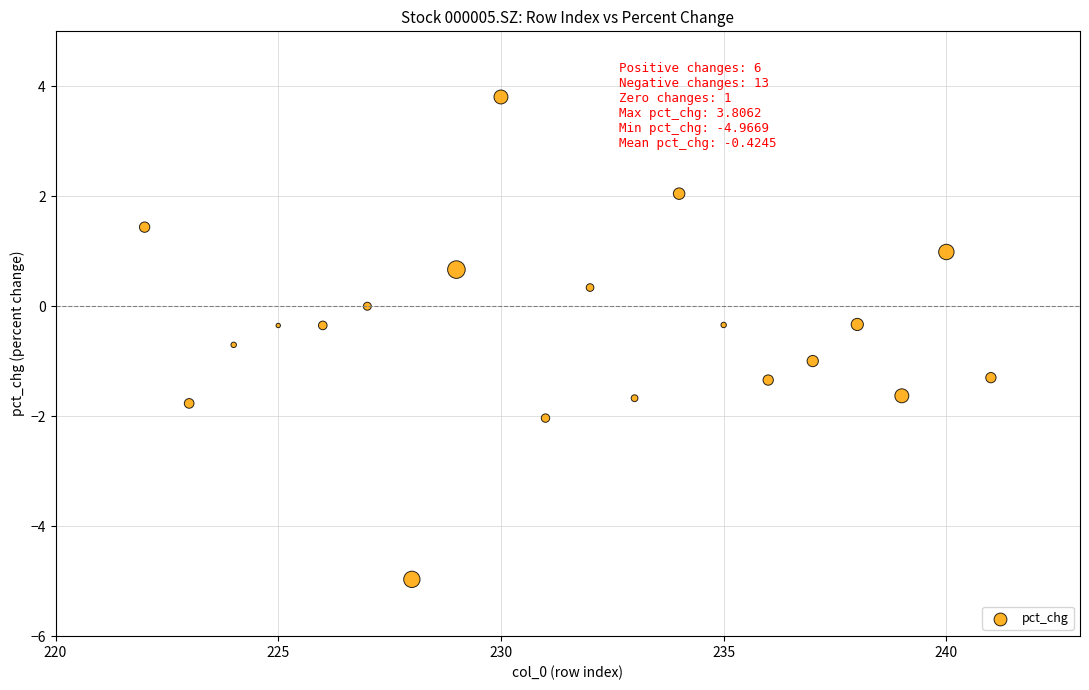

What is the range of Y values (max minus min)?

8.8